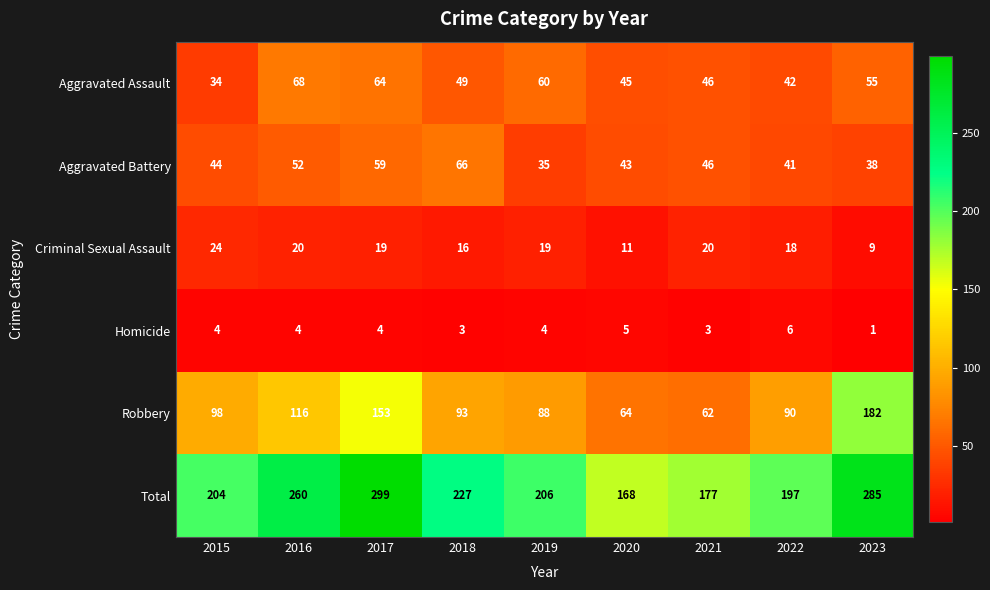

What is the total value across all series at 2018?

454